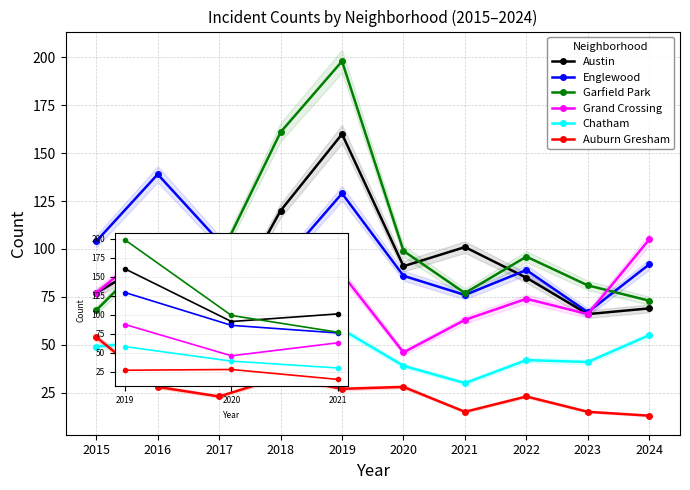

True or false: Englewood has more than 2 points higher than both neighbors.

True